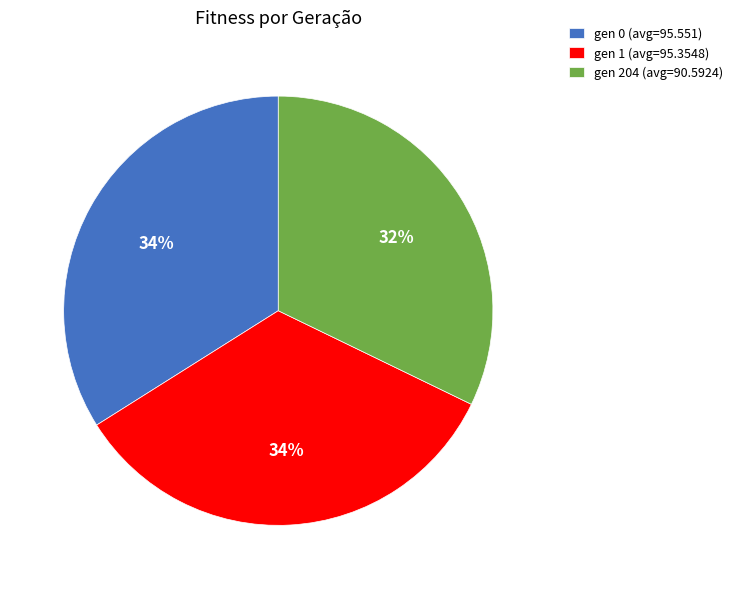

To the nearest percent, what is the average slice percentage?

33%